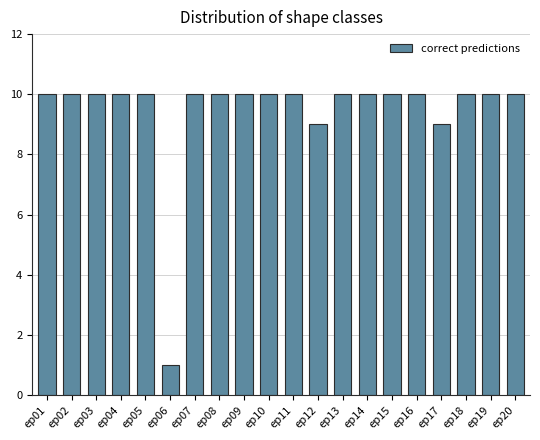

Which category has the lowest value across all series?

ep06